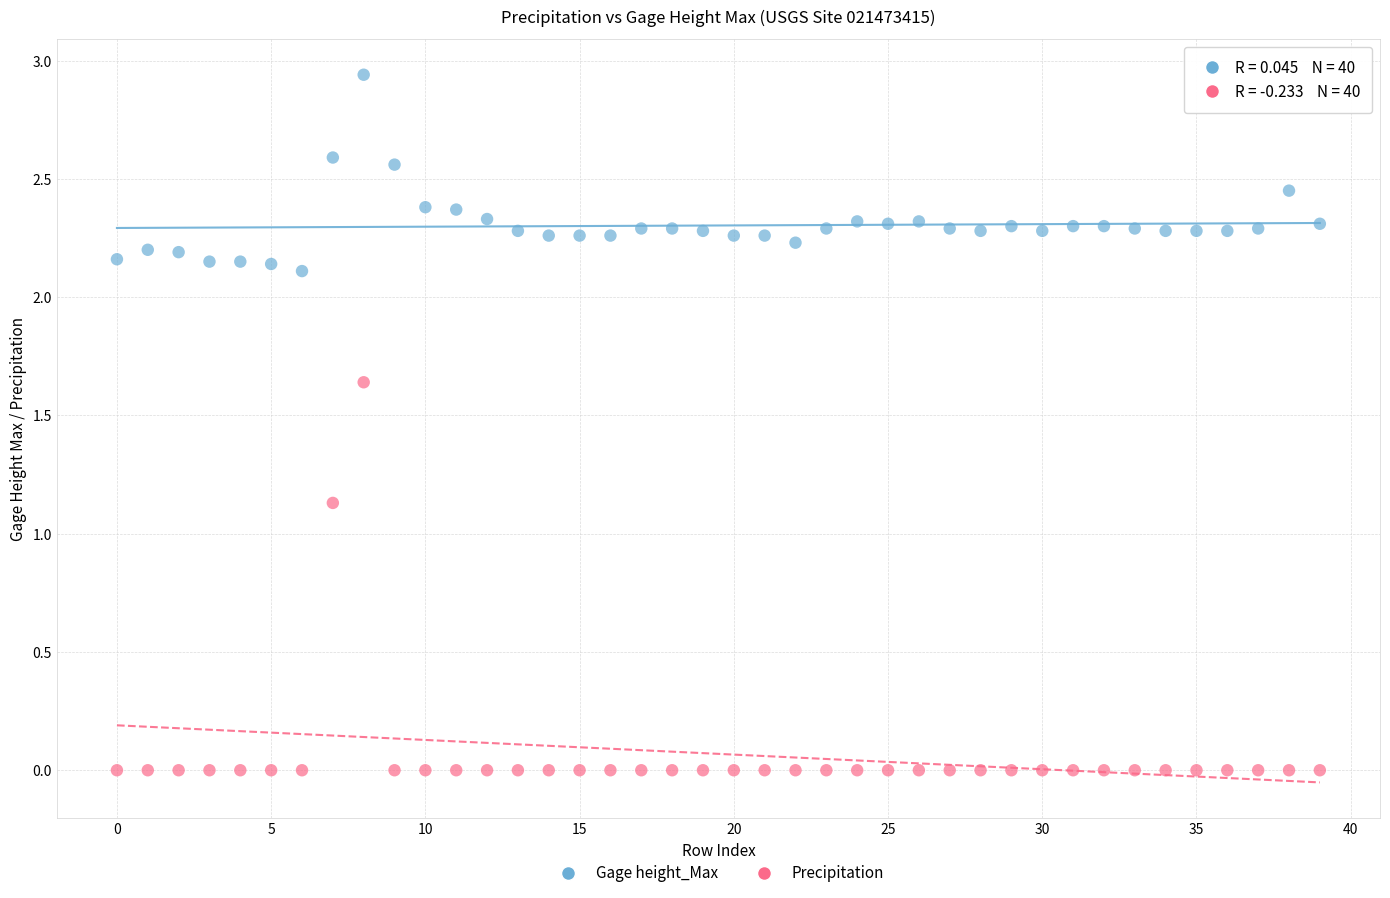

Which series has the widest spread of Y values?

Precipitation